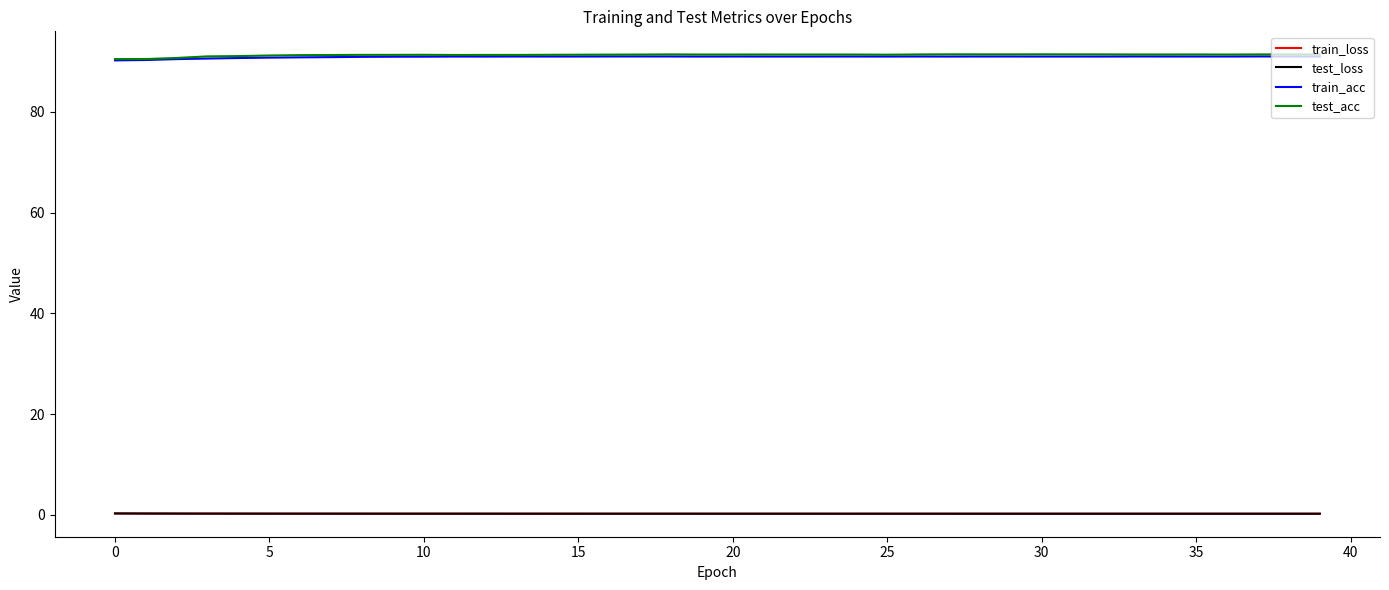

What is the maximum value shown in the chart?

91.5